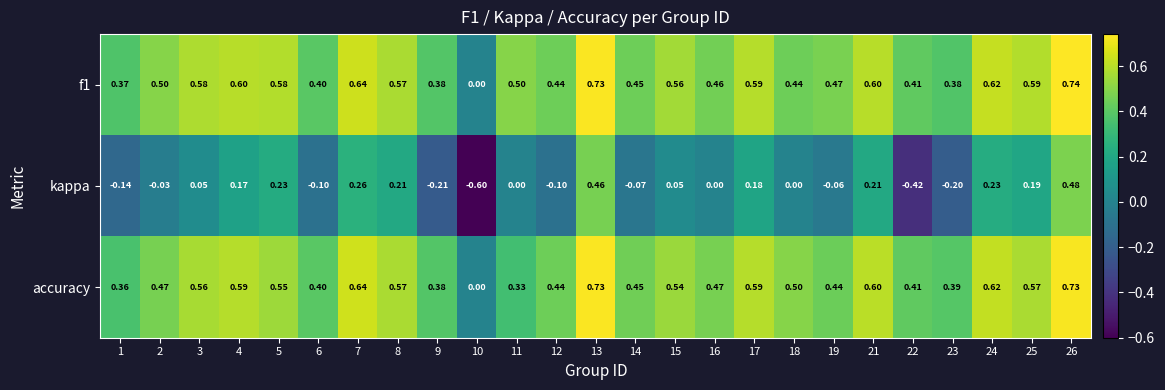

Is the value of kappa at 12 greater than the value of accuracy at 17?

No